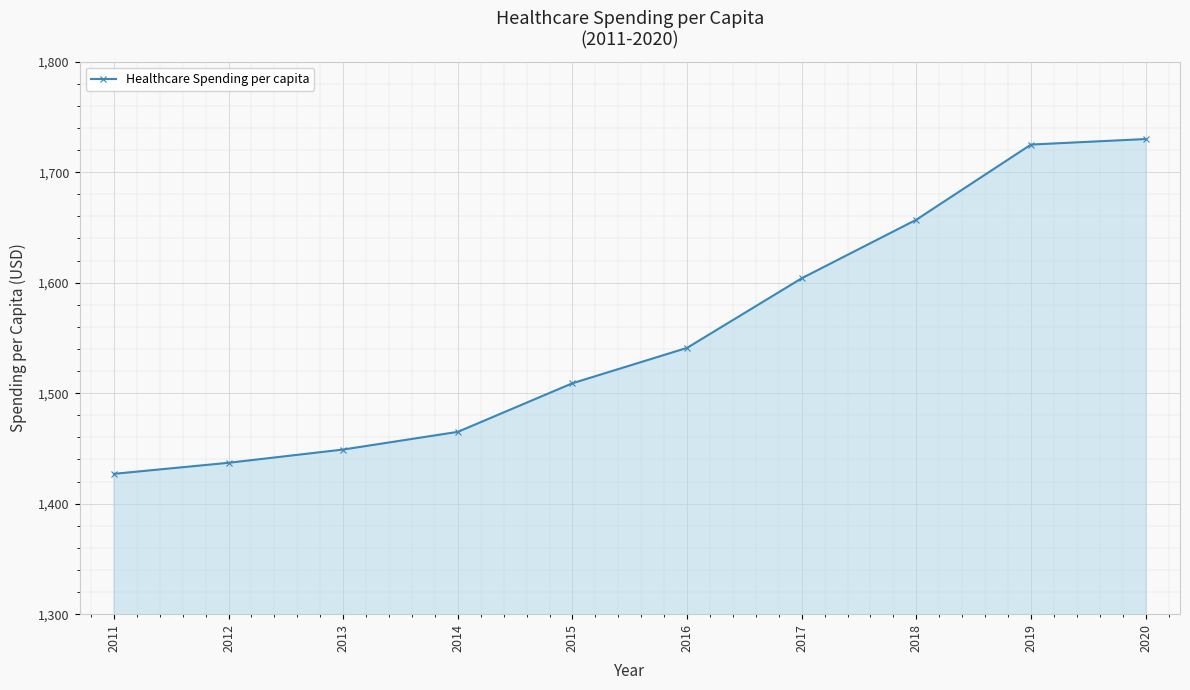

What value does the data have at 2017, to the nearest 5?

1605